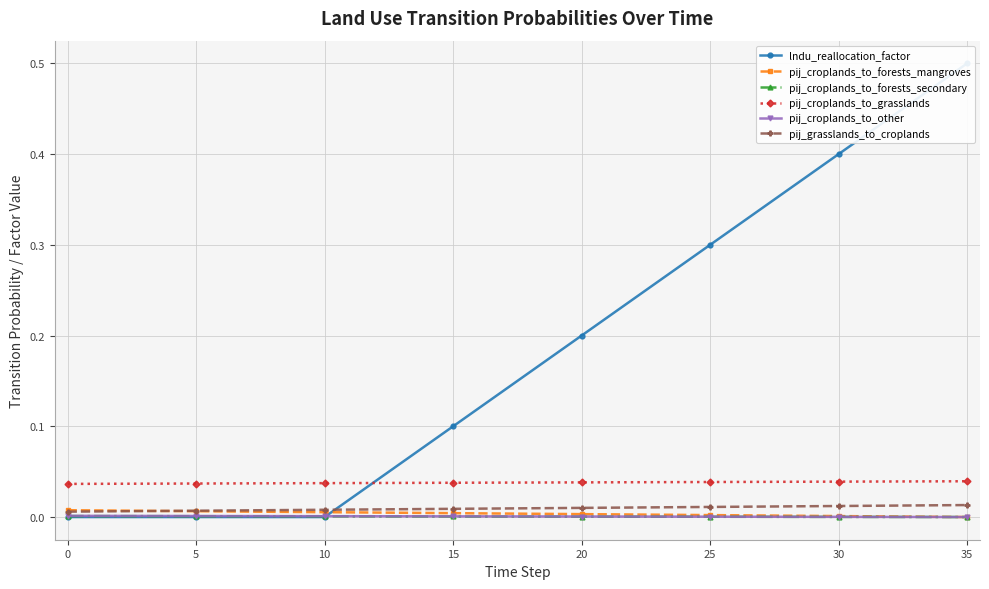

What are all the series names shown in the legend?

lndu_reallocation_factor, pij_croplands_to_forests_mangroves, pij_croplands_to_forests_secondary, pij_croplands_to_grasslands, pij_croplands_to_other, pij_grasslands_to_croplands